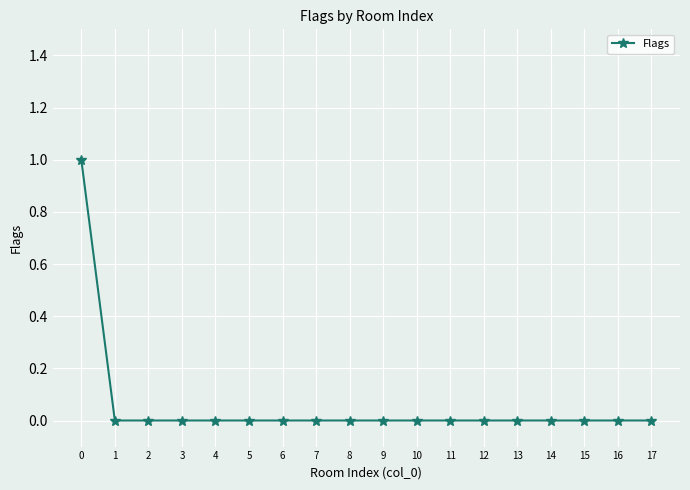

What is the greatest value displayed?

1